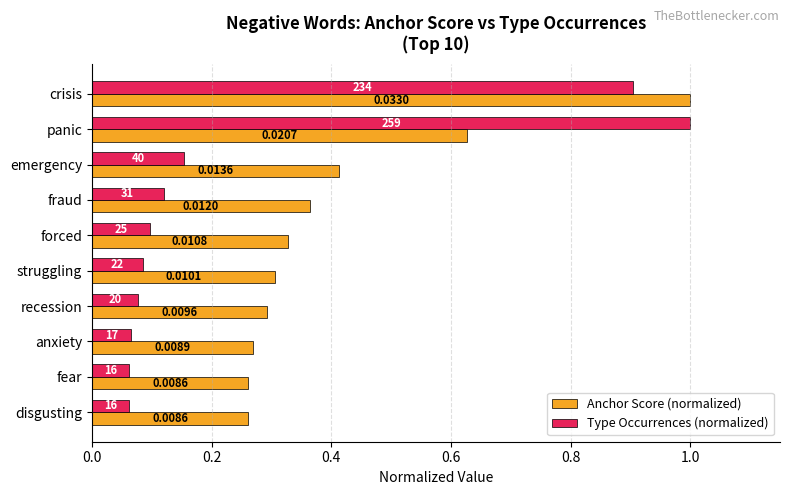

What are all the series names shown in the legend?

Anchor Score (normalized), Type Occurrences (normalized)